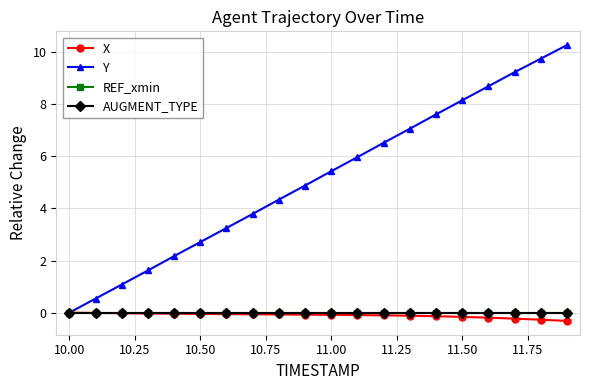

What is the difference between the maximum and second lowest values in the Y series?

9.7